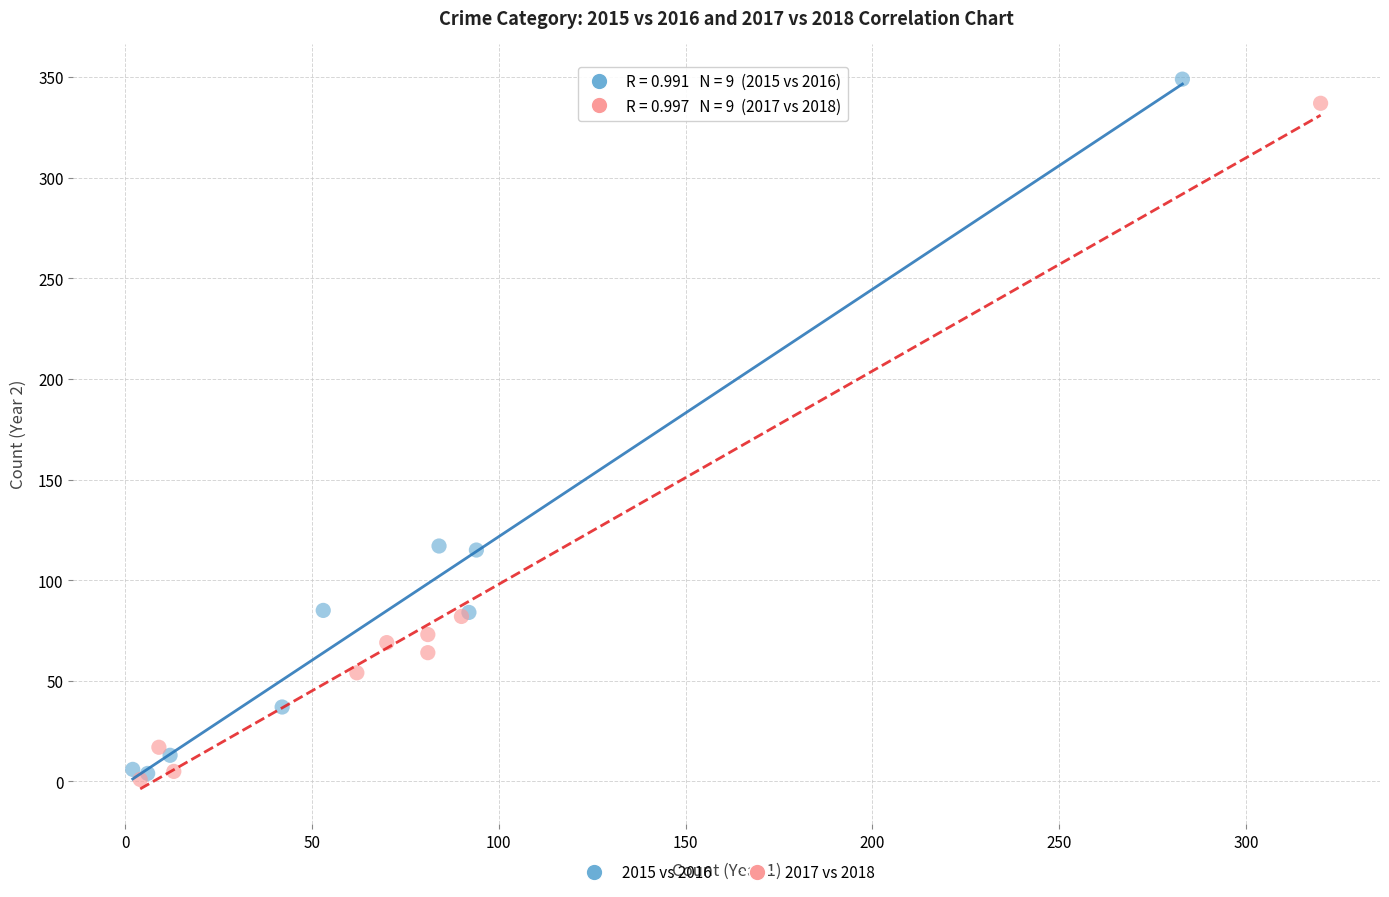

Which series has the widest spread of Y values?

2015 vs 2016